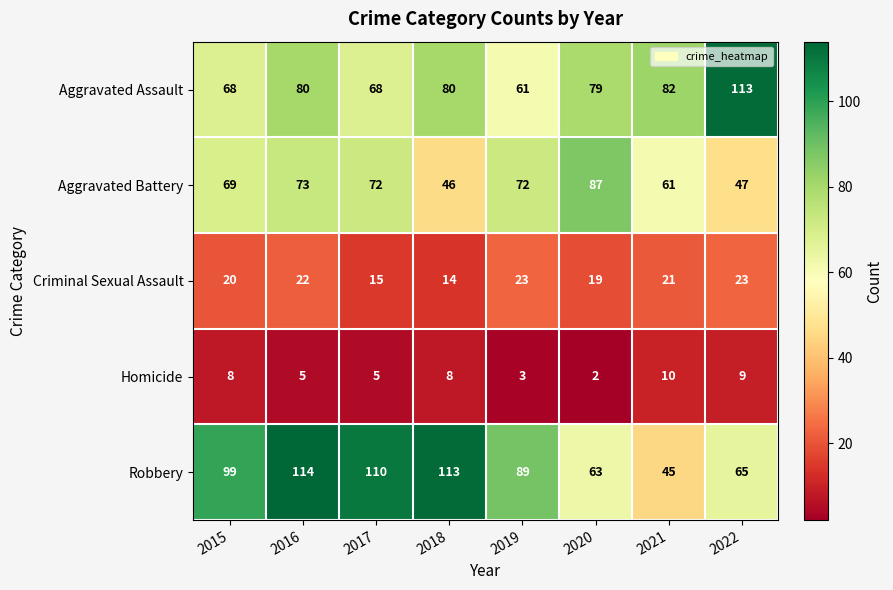

How many Criminal Sexual Assault values are between 19 and 23?

6